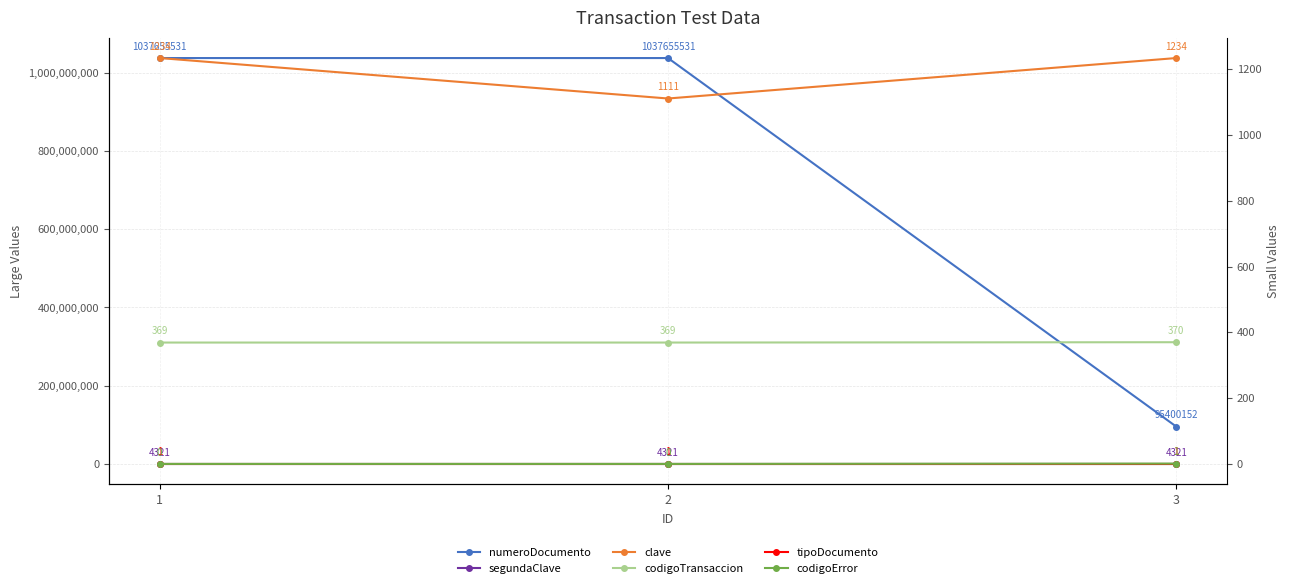

What is the difference between the highest and lowest values at 2?

1037655531